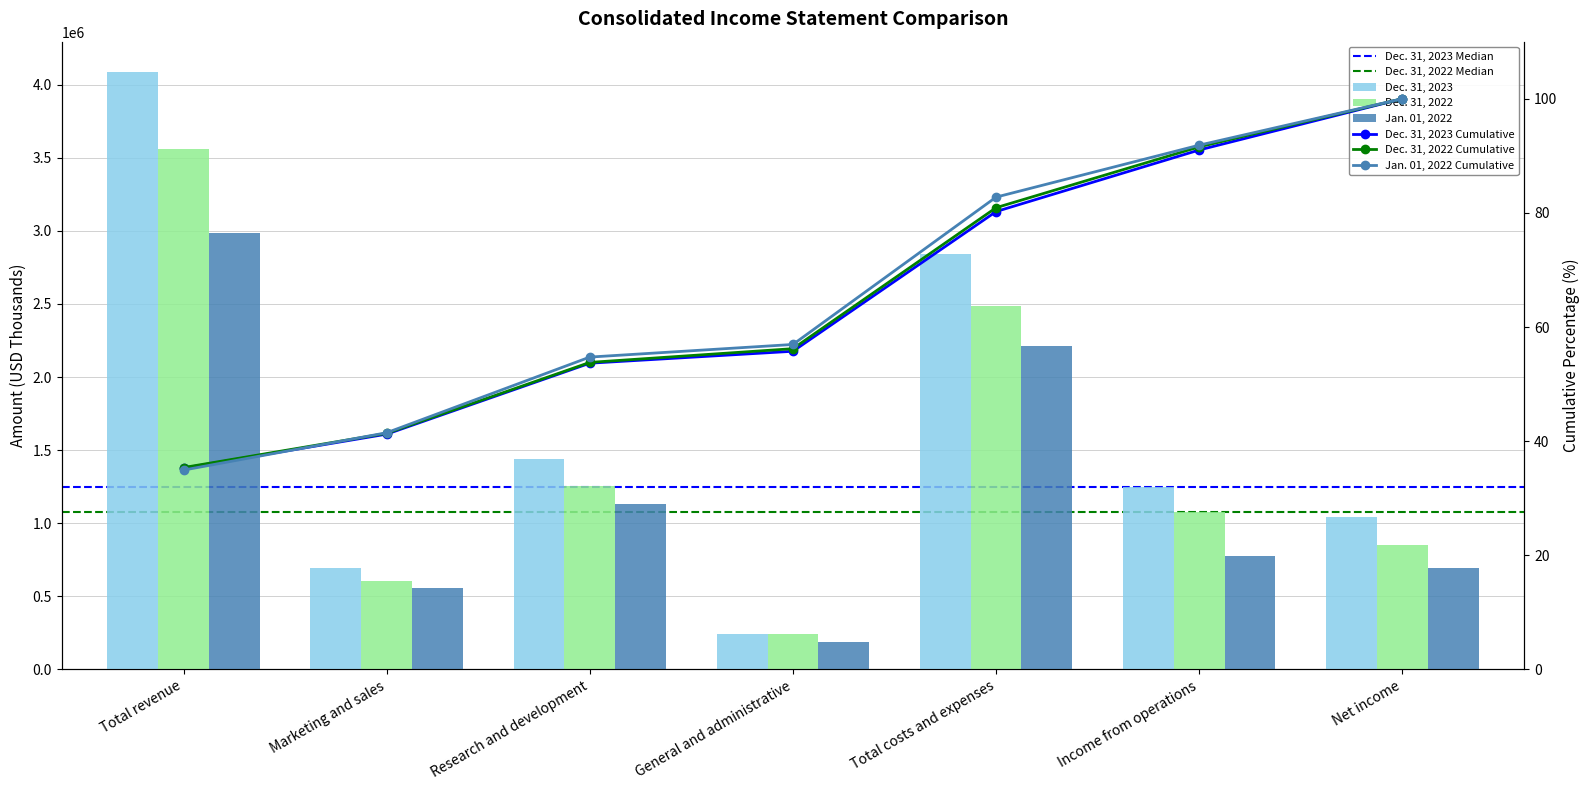

What is the maximum value shown in the chart?

4089986